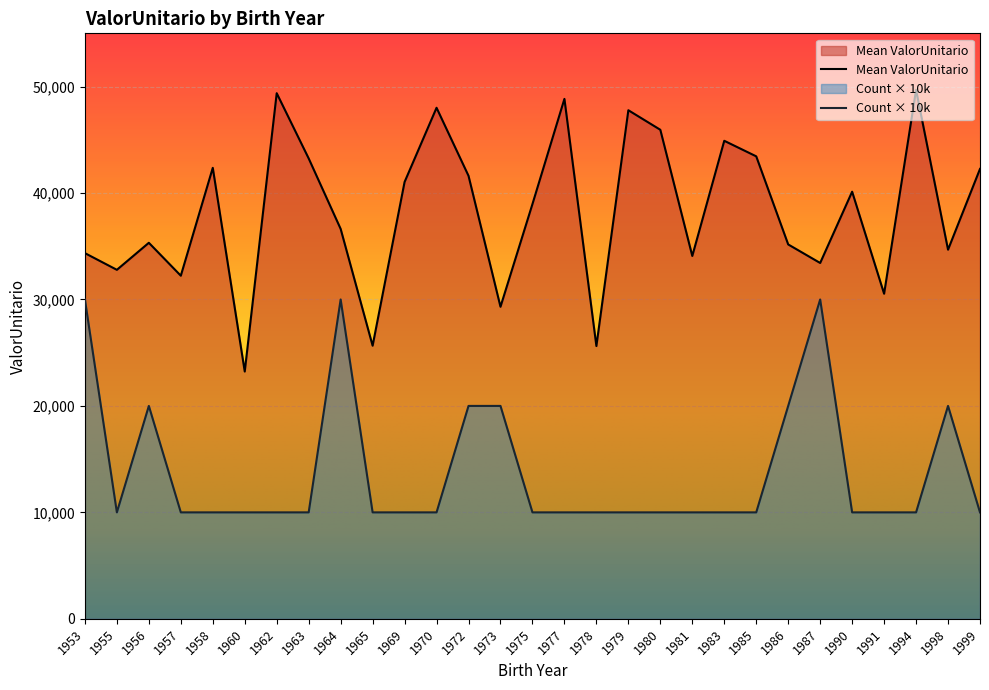

True or false: Count × 10k and Mean ValorUnitario cross at least once.

False